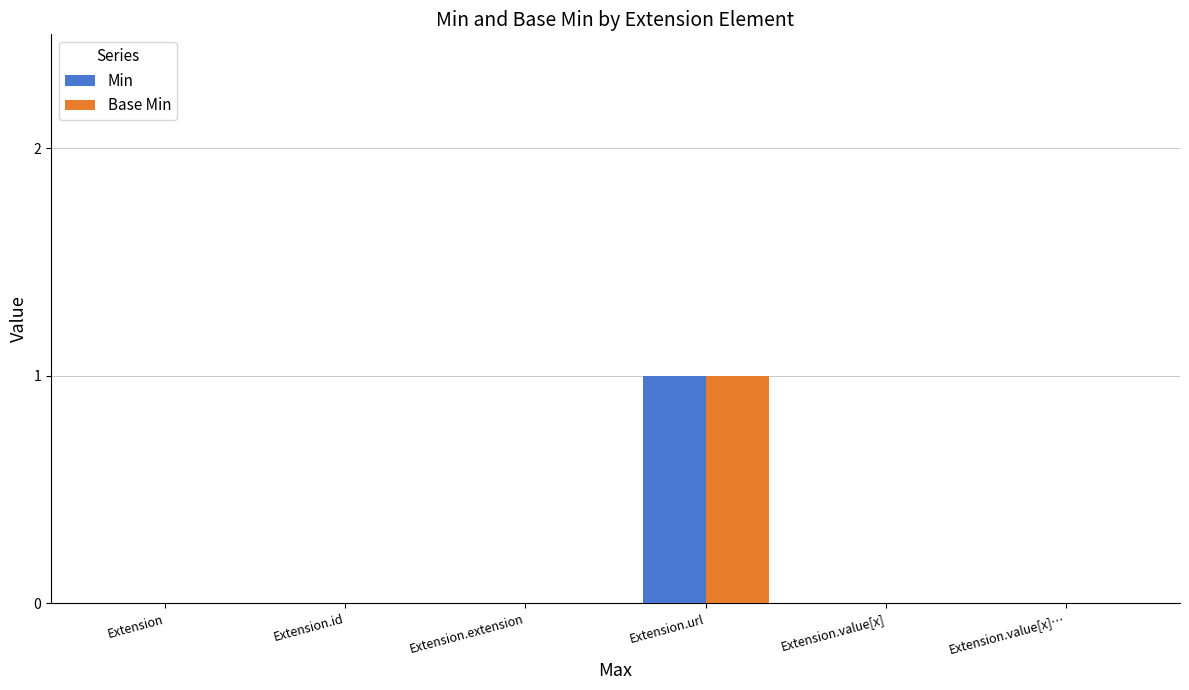

The Base Min series shows 0 at Extension.value[x]…. True or false?

True